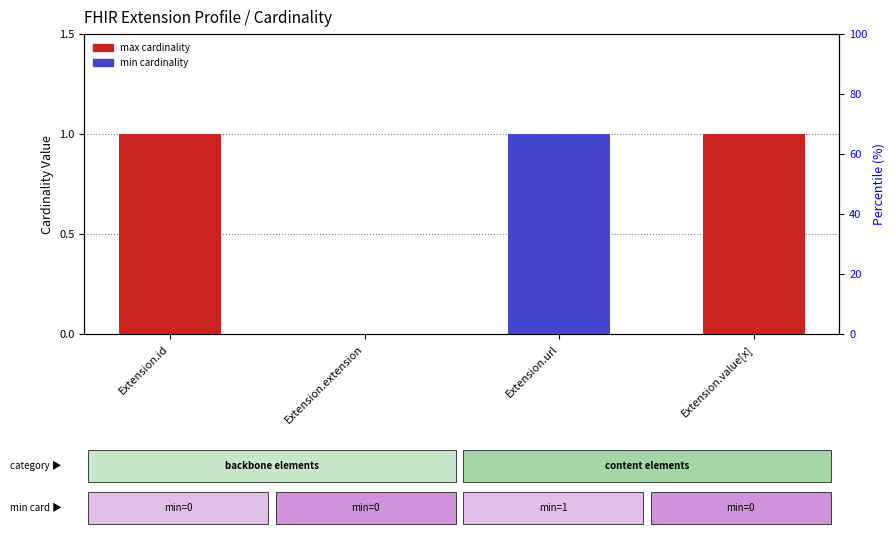

What is the value of the min bar at the 3rd from the left?

1